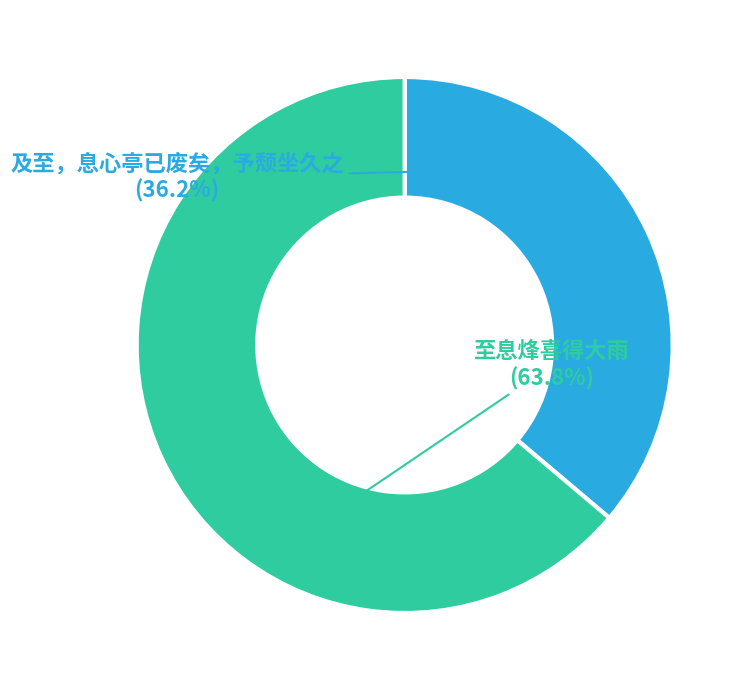

What is the majority slice?

至息烽喜得大雨